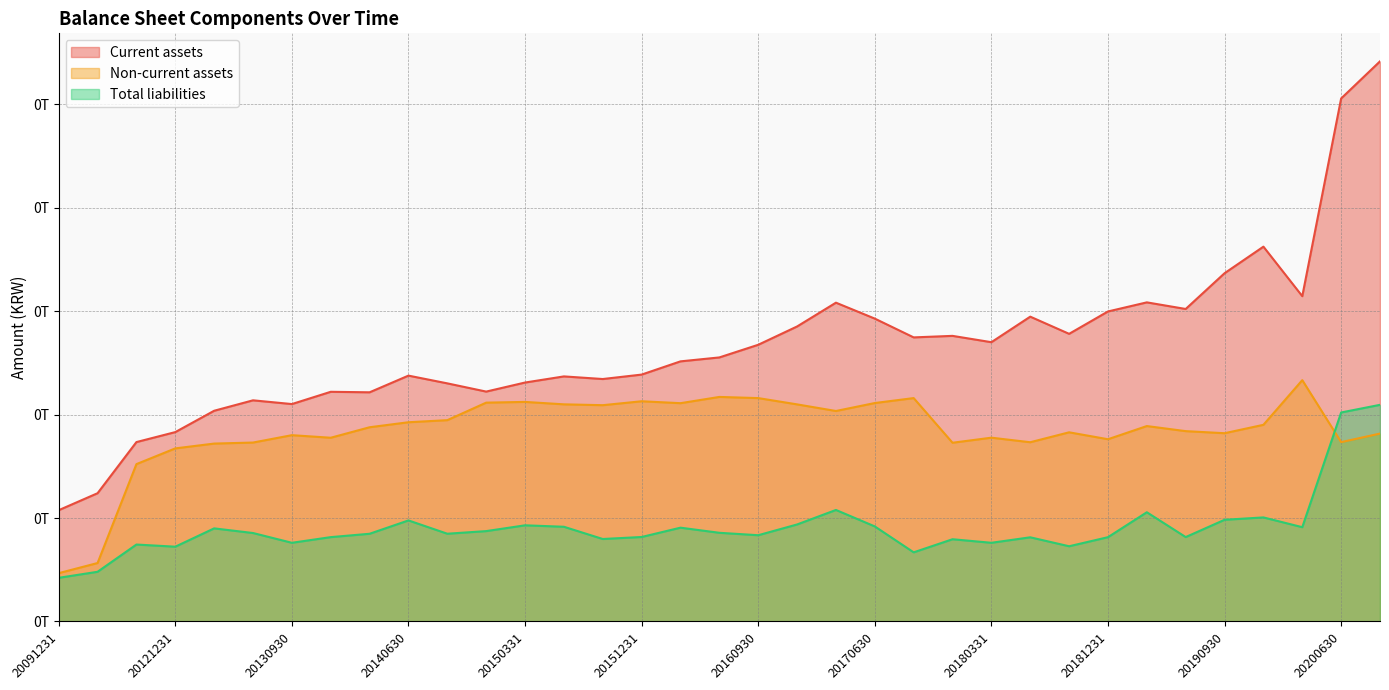

At which label does Total liabilities reach its peak?

20200930